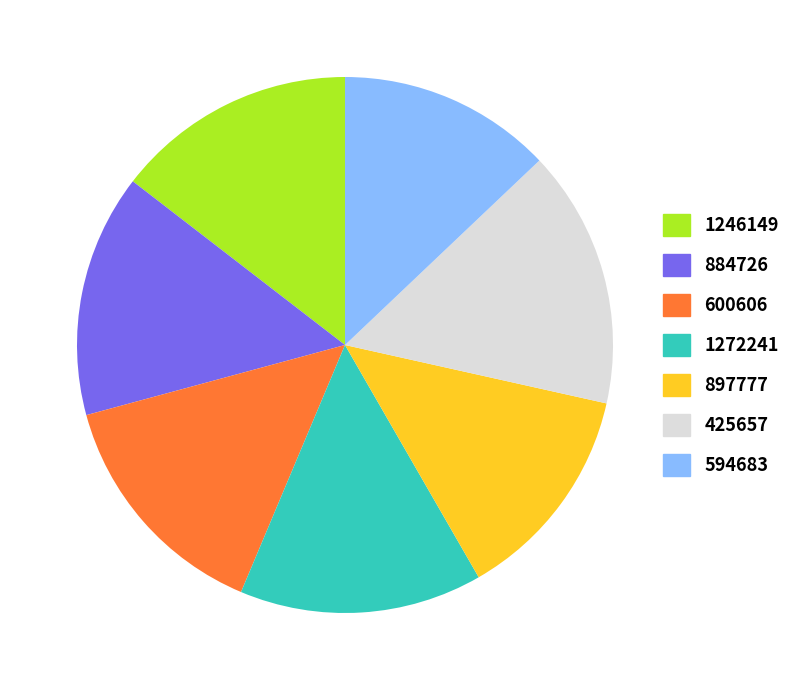

True or false: 897777 accounts for 20% of the total.

False